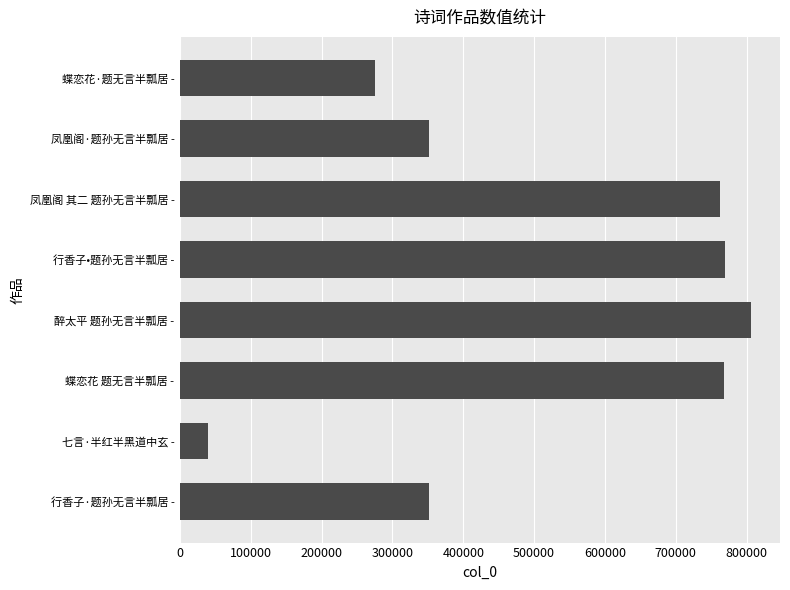

What is the change in value from 行香子·题孙无言半瓢居 - to 蝶恋花·题无言半瓢居 -?

-75027